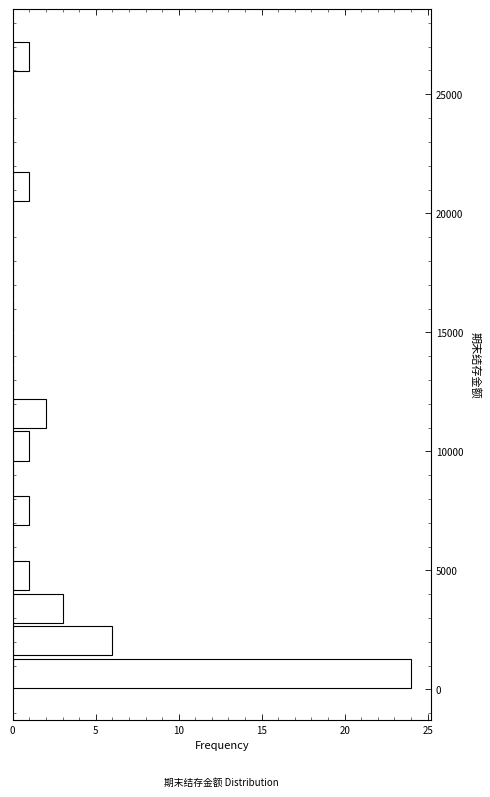

Around what value on the y-axis is the longest bar? Give the approximate position of its centre, as read against the axis.

500